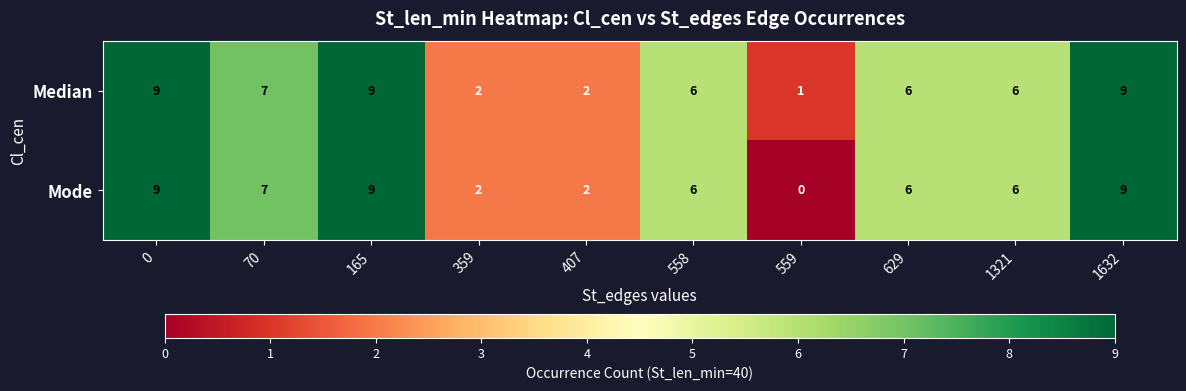

What is the total value across all series at 70?

14